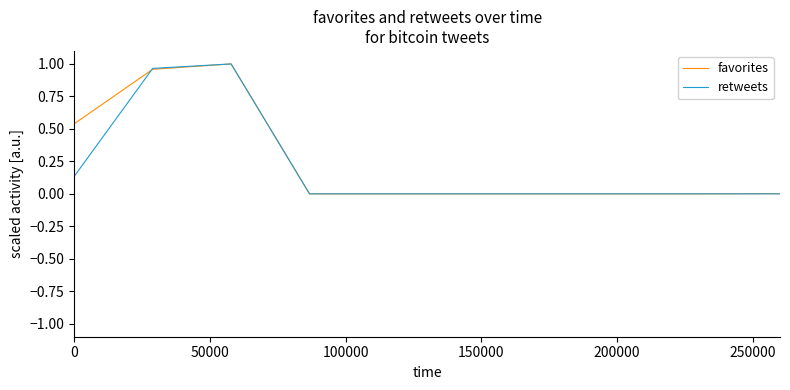

Does the chart display data point markers on the line(s)?

No